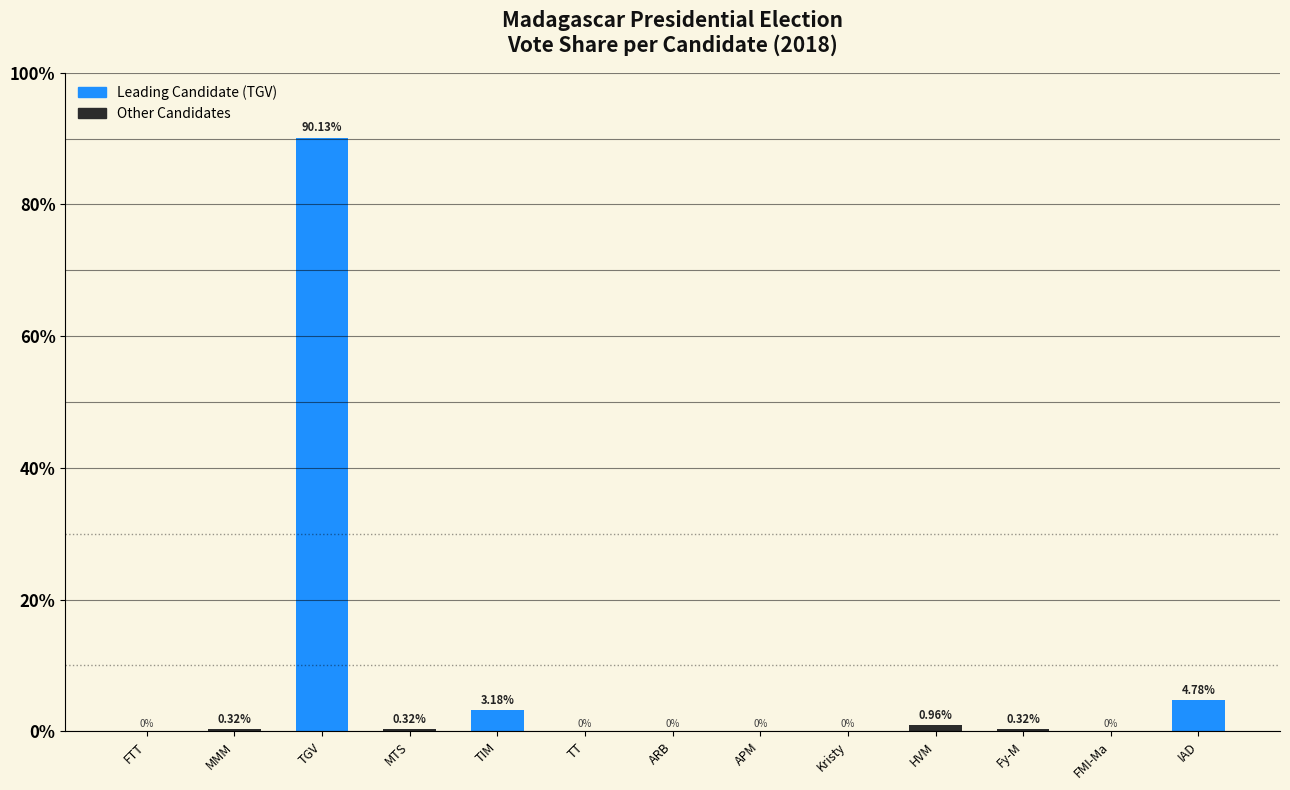

Between ARB and MMM, which is larger?

MMM